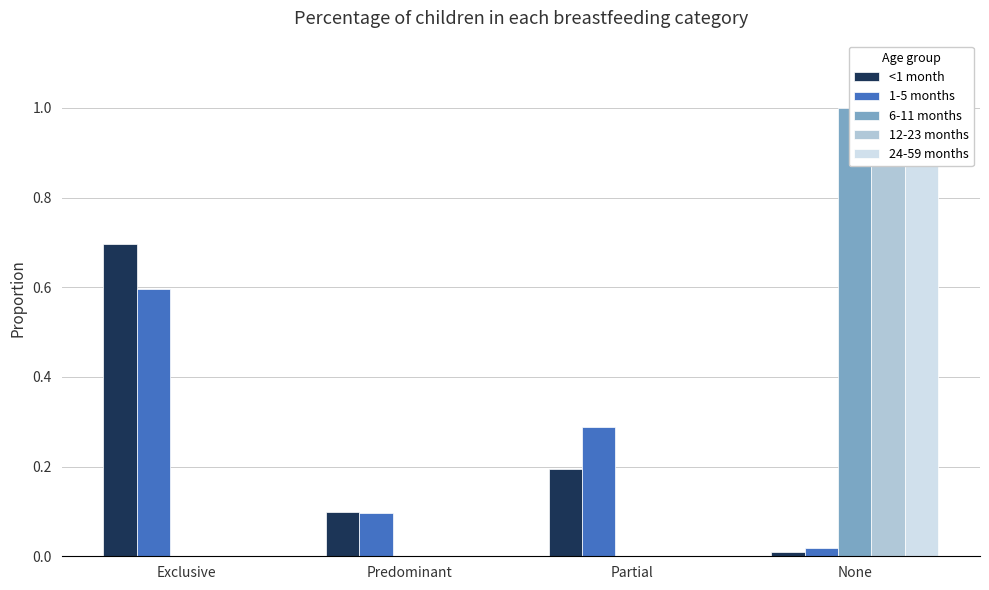

How many distinct data groups are displayed?

5